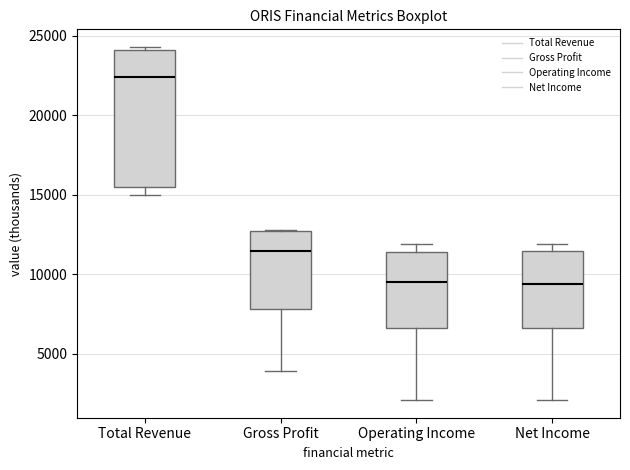

Which box's median line is the highest?

Total Revenue